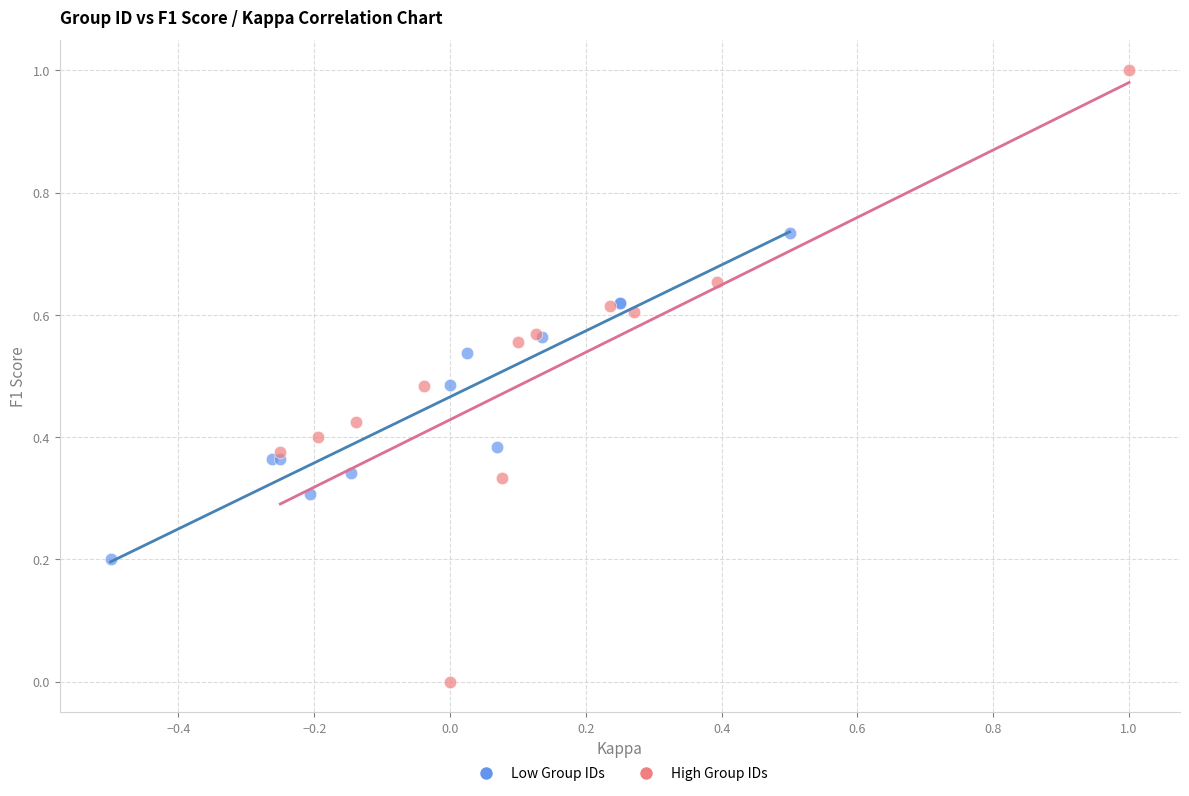

What are all the series names shown in the legend?

Low Group IDs, High Group IDs